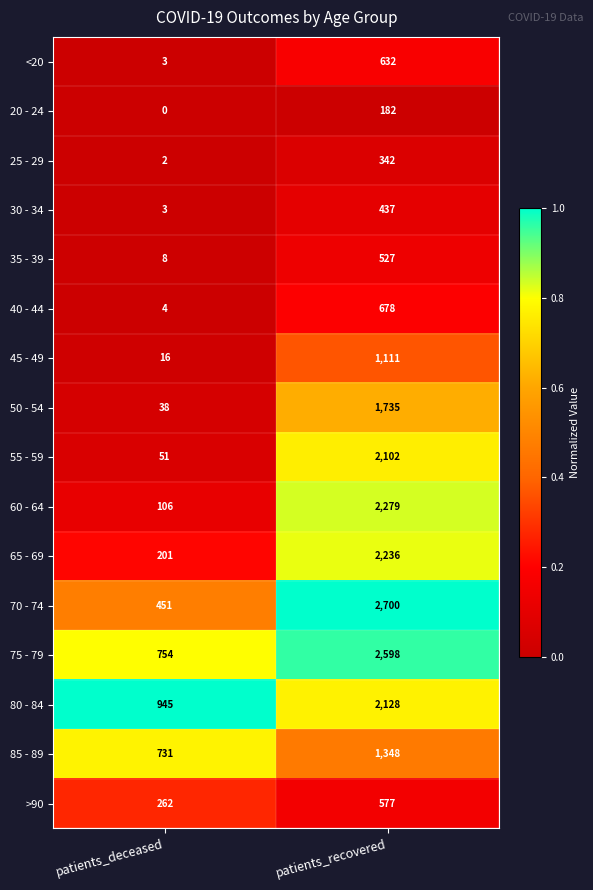

What is the spread (max minus min) of values at patients_recovered?

2518